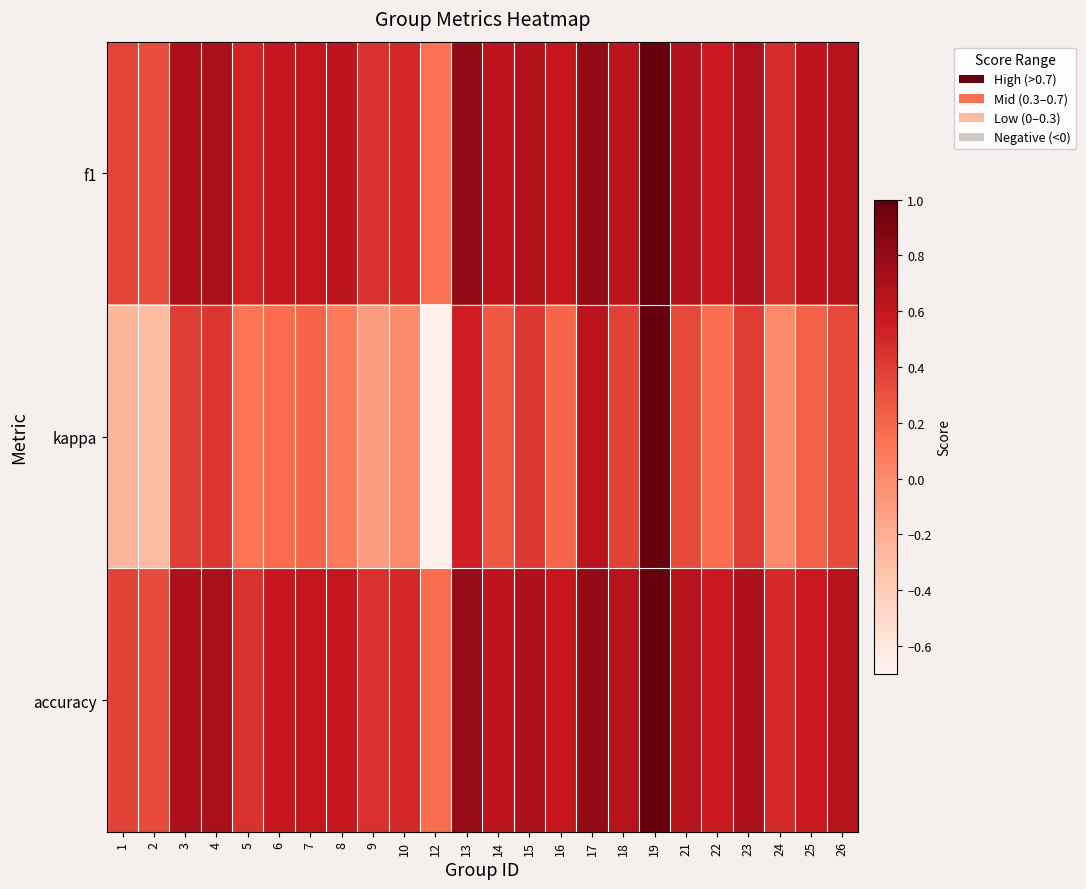

At which category does the chart reach its minimum across all series?

12